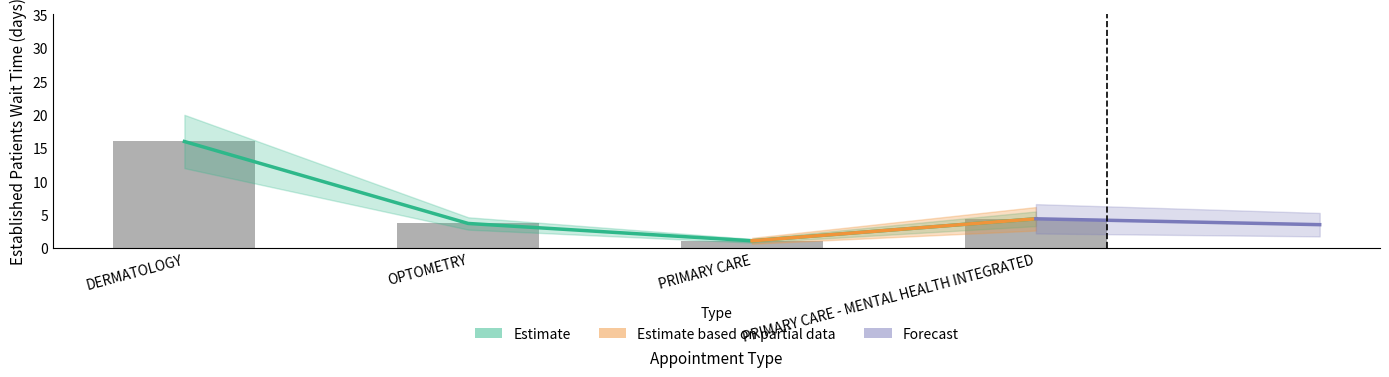

What is the value of the 2nd bar from the left?

3.7